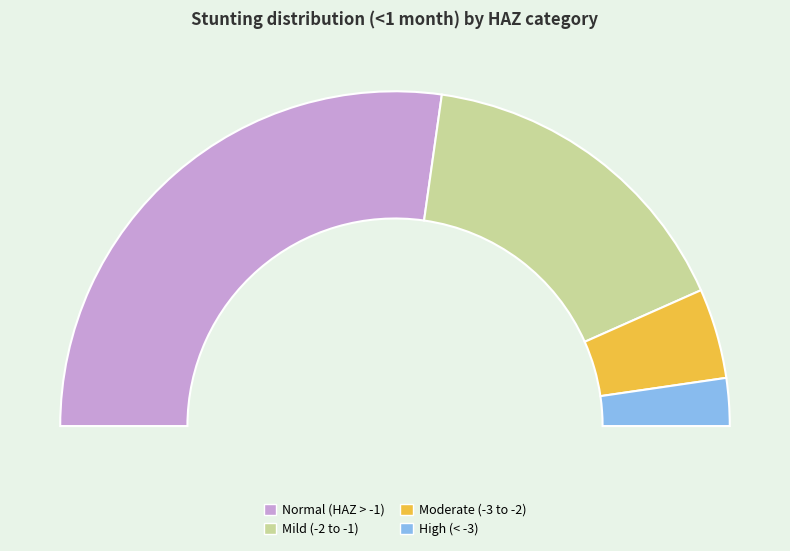

What is the total percentage of Moderate (HAZ-score between -3 and -2) and Normal (HAZ-score > -1)?

63.2%